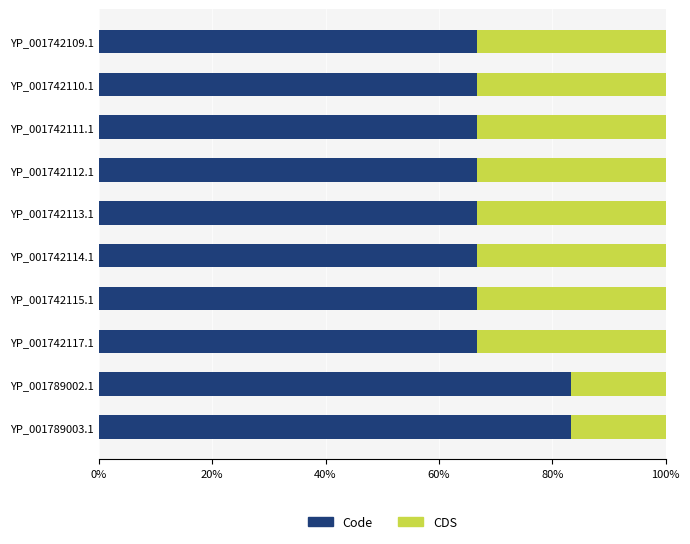

Is it true that Code equals 66.7 at YP_001742114.1?

True